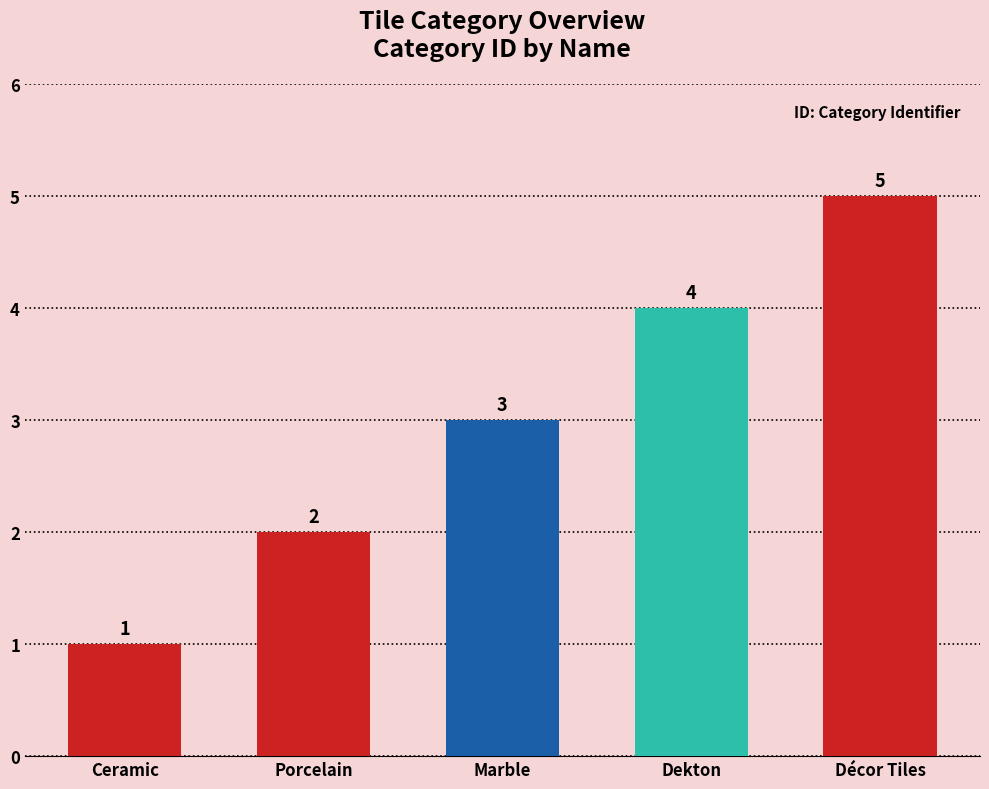

What is the average value?

3